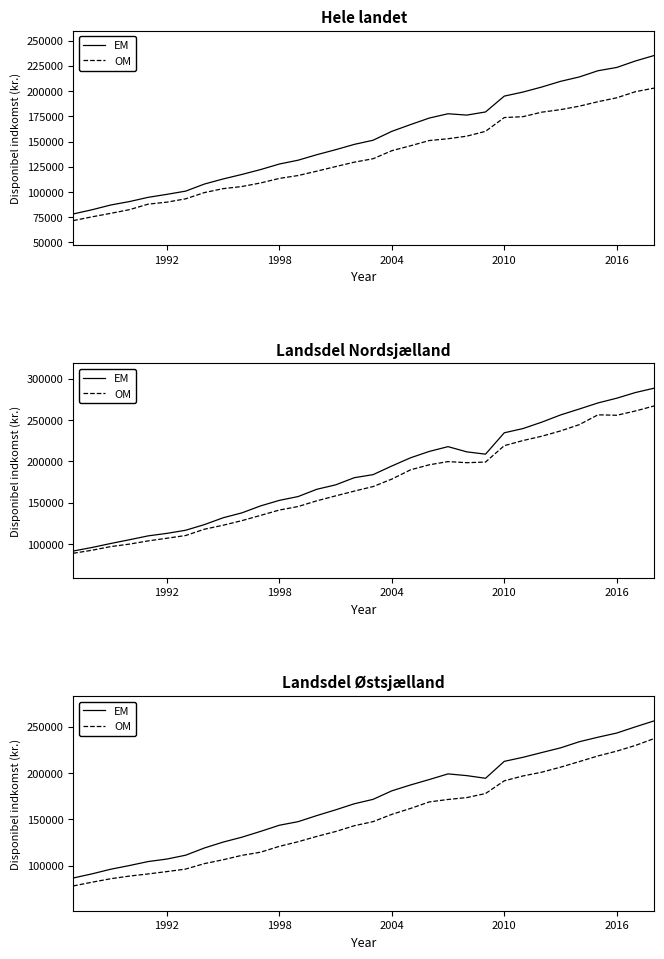

True or false: OM and EM cross at least once.

False